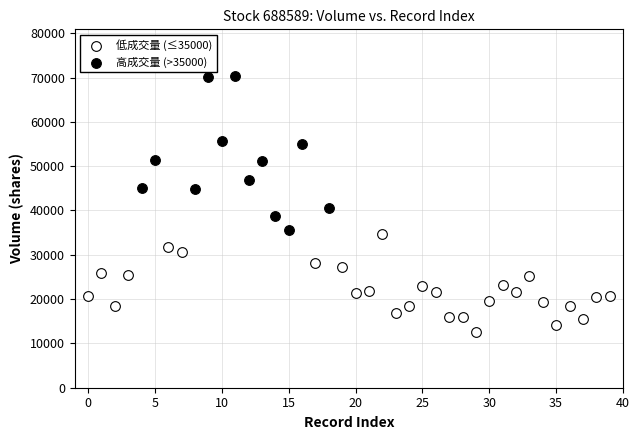

Which series has the widest spread of Y values?

高成交量 (>35000)